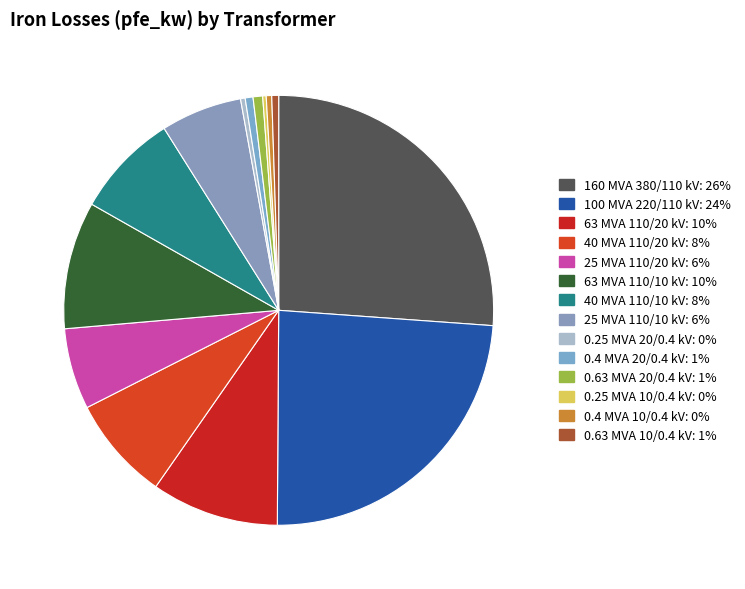

Is the sum of 0.63 MVA 20/0.4 kV and 100 MVA 220/110 kV greater than half?

No